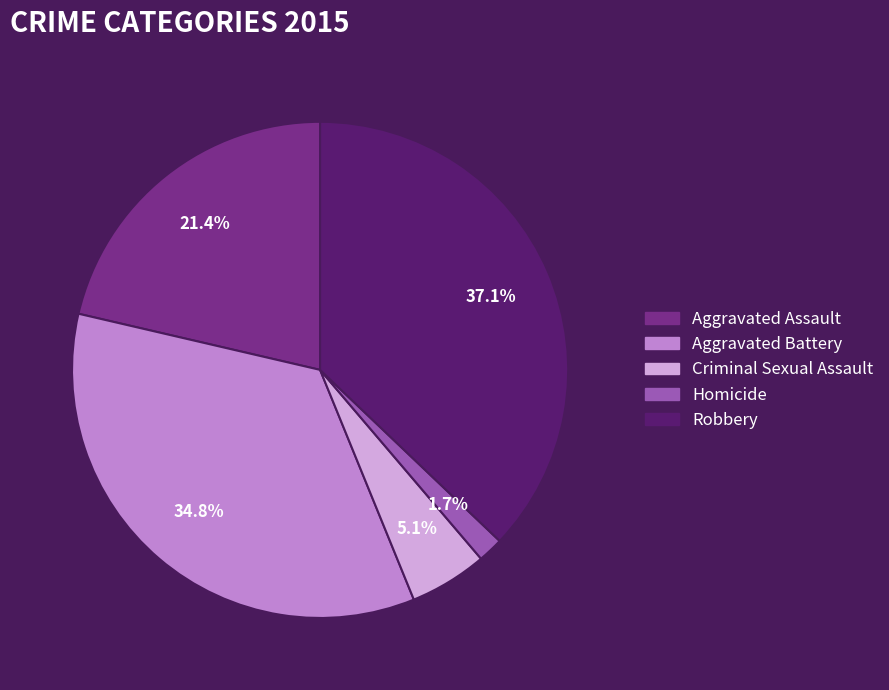

How many slices are in this pie chart?

5